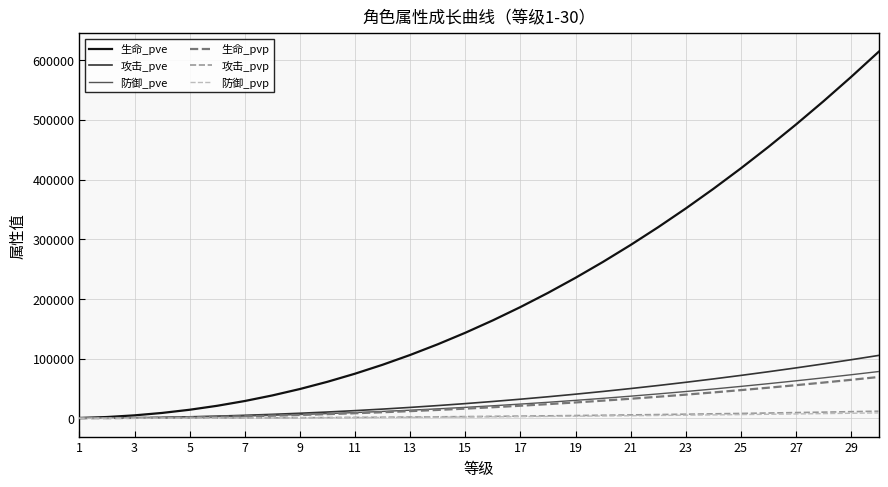

Which series has the widest spread of values?

生命_pve